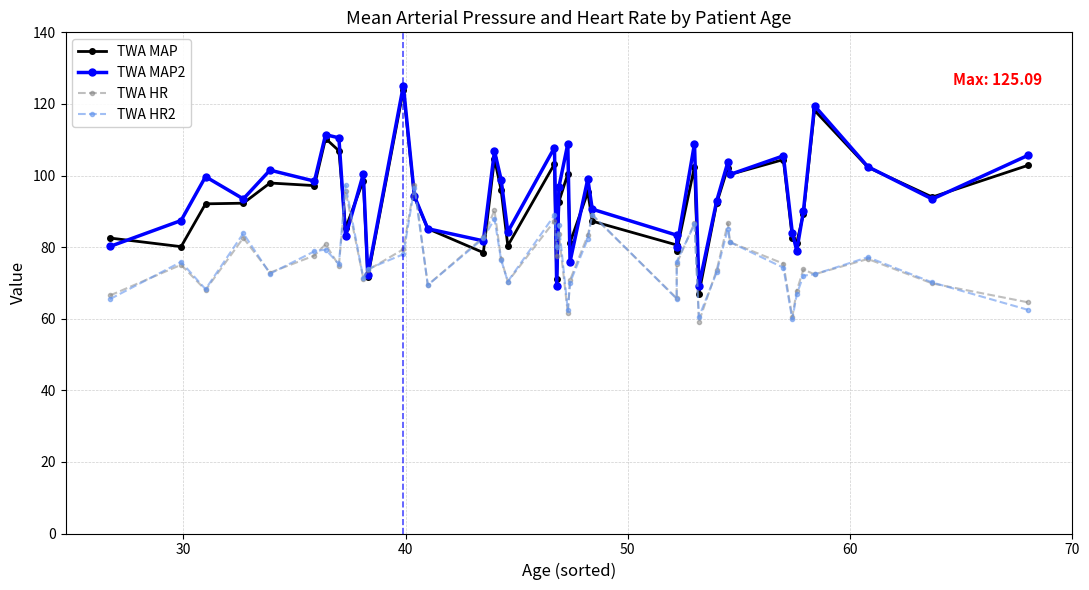

How many times do TWA HR2 and TWA HR cross each other?

16